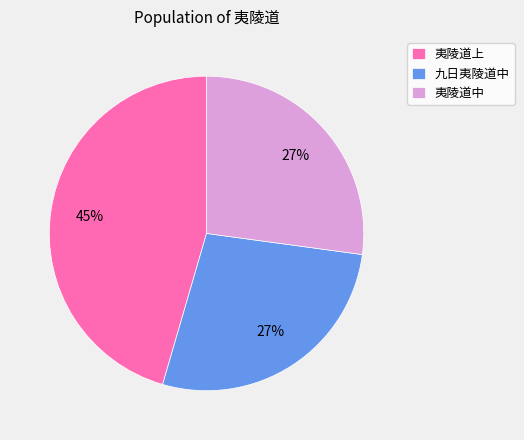

To the nearest percent, what is the difference between the largest and smallest slice percentages?

18%